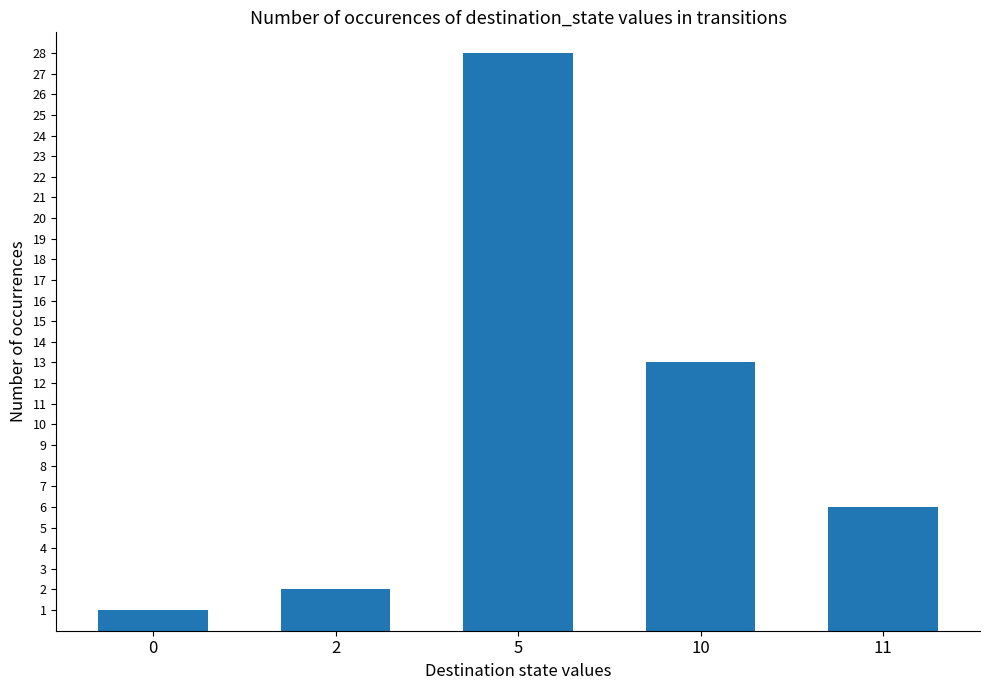

What is the minimum value shown in the chart?

1